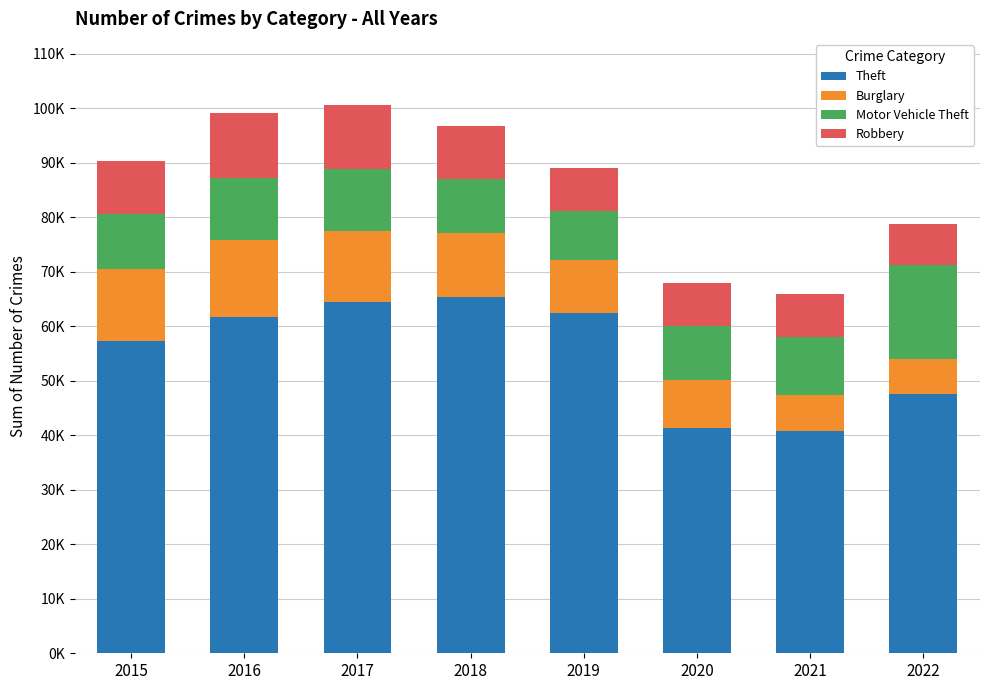

Which series has the largest total across all categories?

Theft